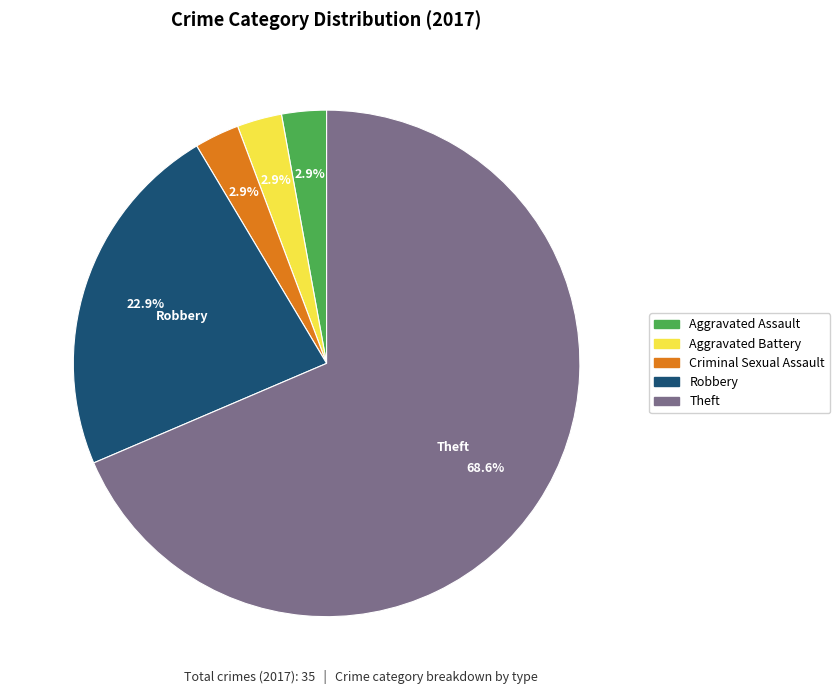

What is the largest slice in the pie chart?

Theft